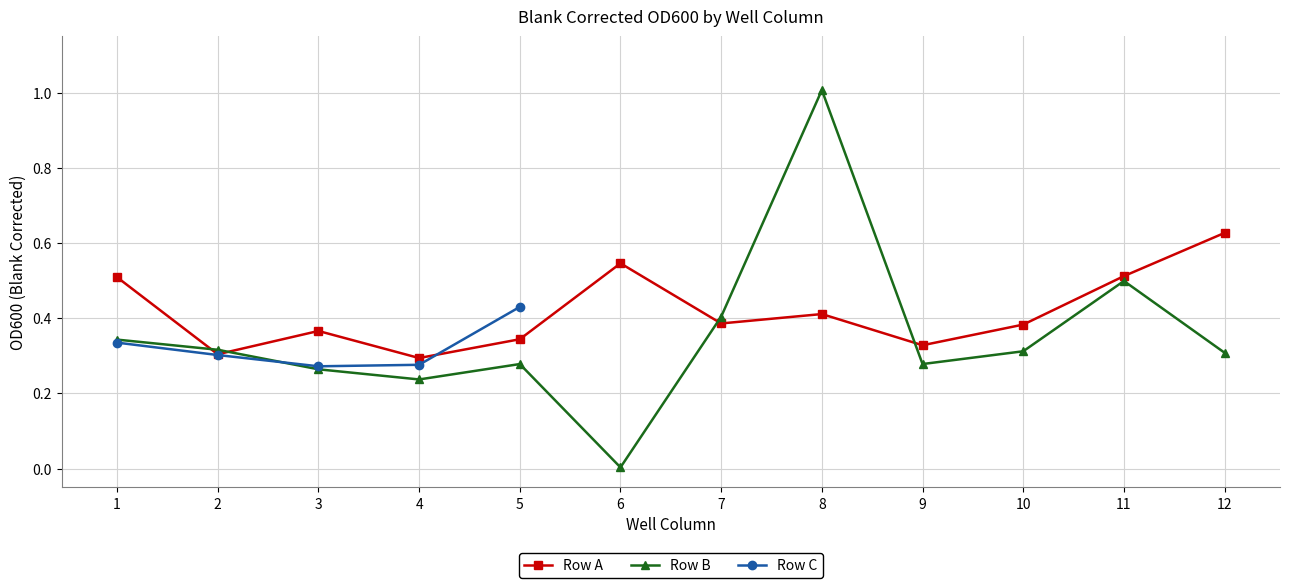

True or false: Row B has a value of 1.0 at 8.

True